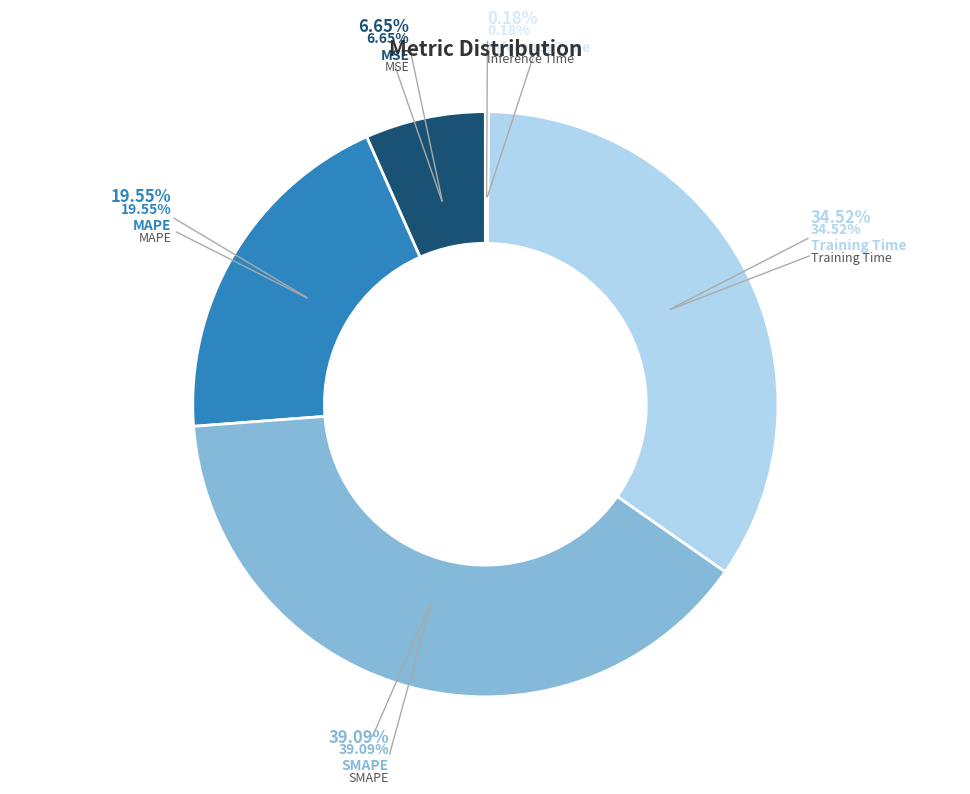

Do SMAPE and Inference Time together represent more than half of the pie?

No